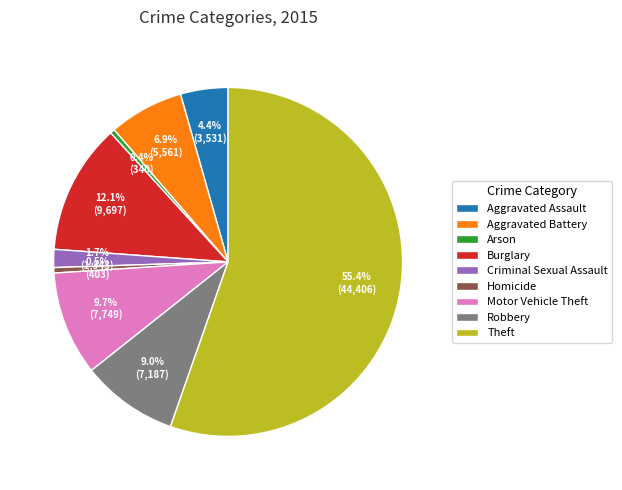

What is the largest slice in the pie chart?

Theft